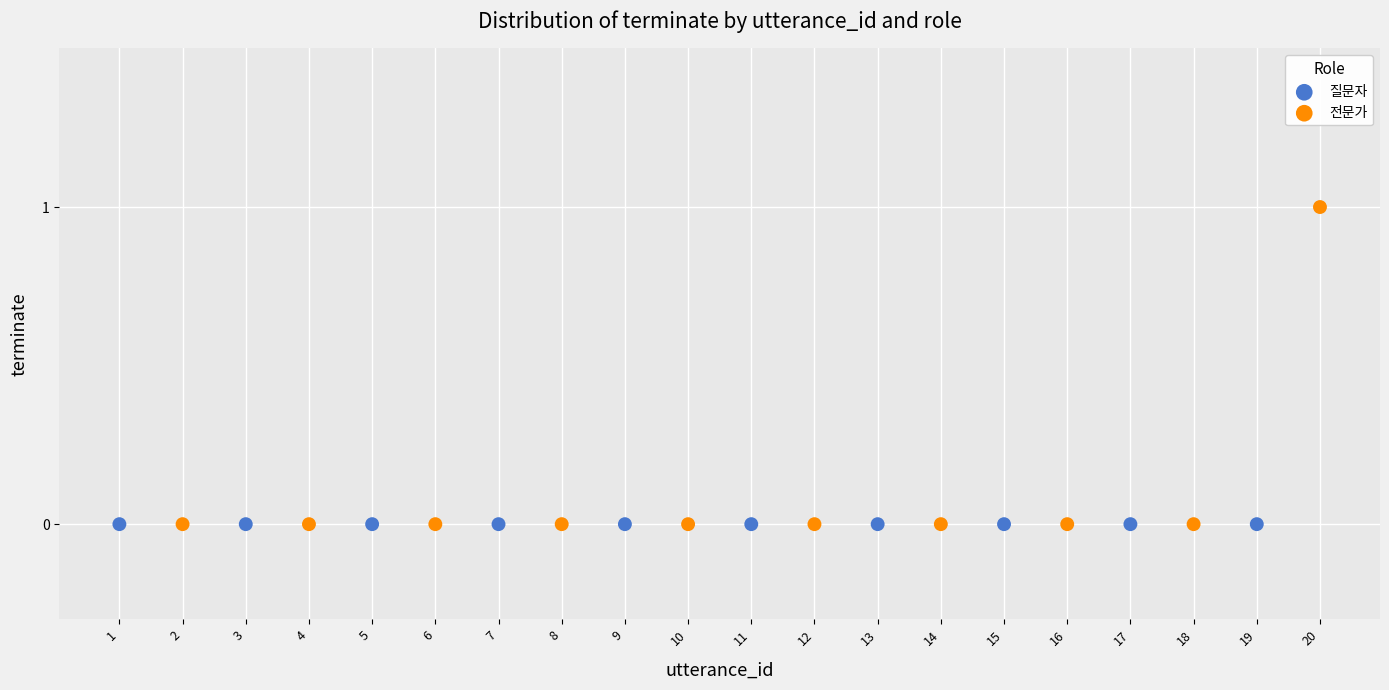

What are all the series names shown in the legend?

질문자, 전문가